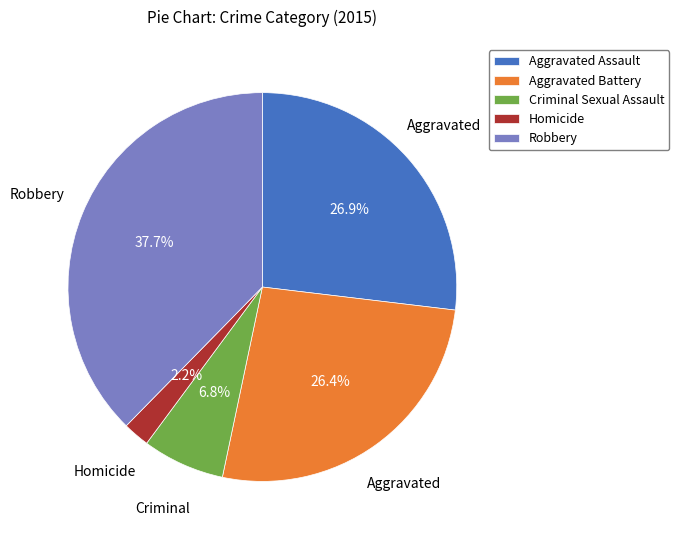

How many slices are in this pie chart?

5